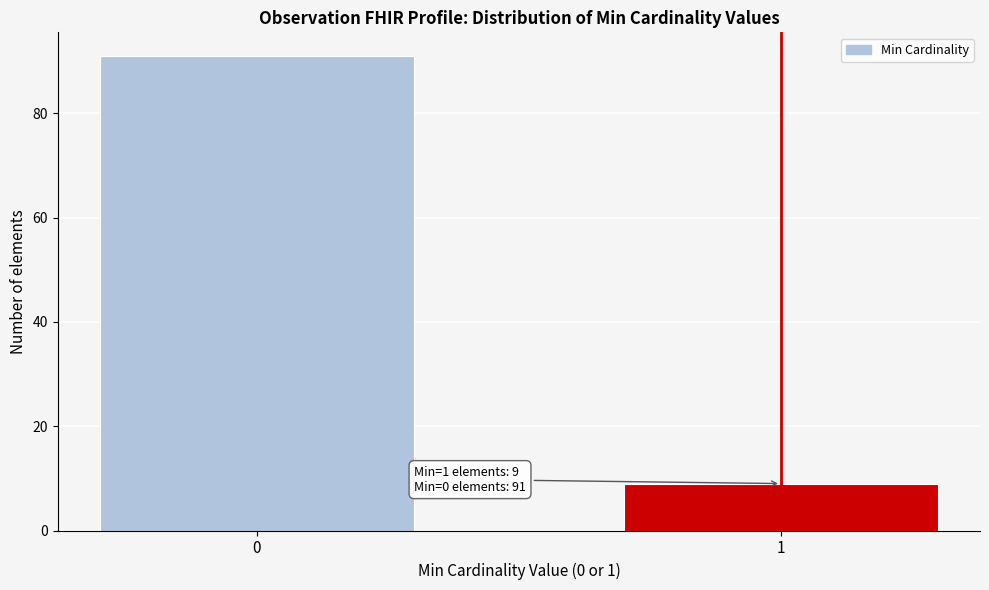

Reading left to right, what are all the values shown in this chart?

91	9